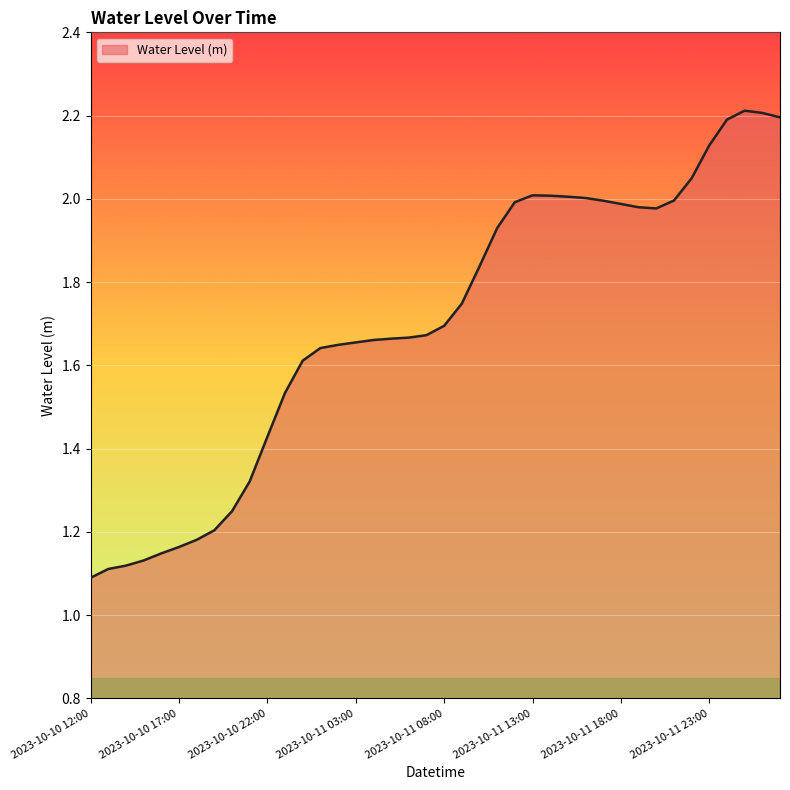

What is the greatest value displayed?

2.2